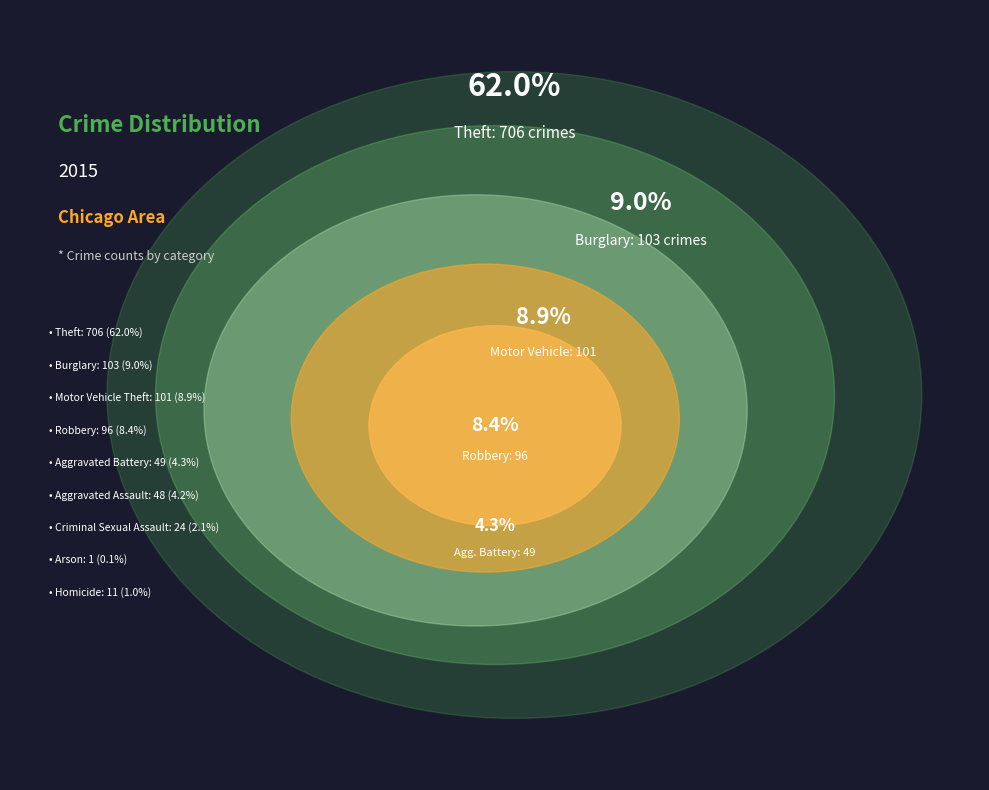

Rank the categories by value from lowest to highest.

Arson, Homicide, Criminal Sexual Assault, Aggravated Assault, Aggravated Battery, Robbery, Motor Vehicle Theft, Burglary, Theft